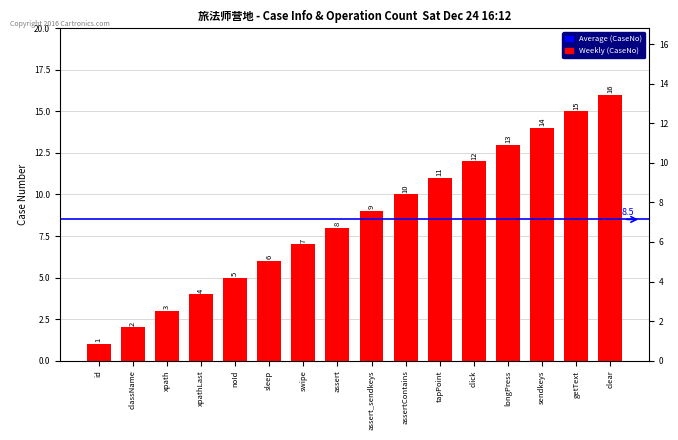

What position from the left is swipe?

7